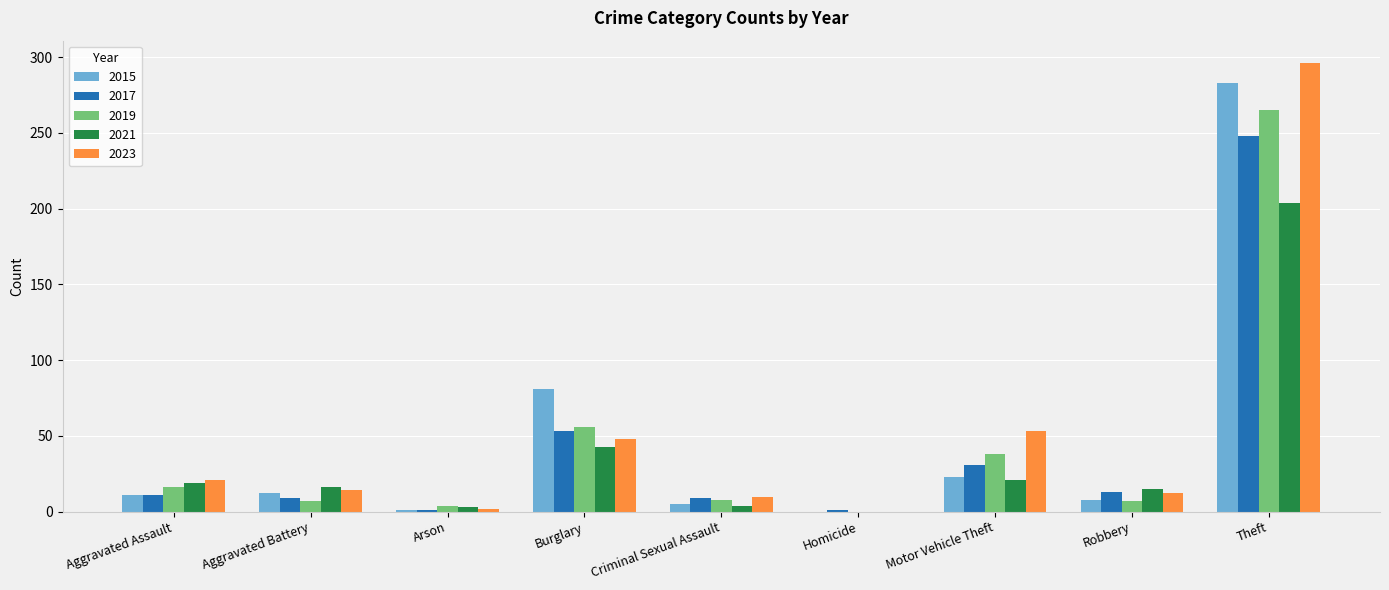

What is the difference between the 2015 values at Aggravated Assault and Burglary?

70